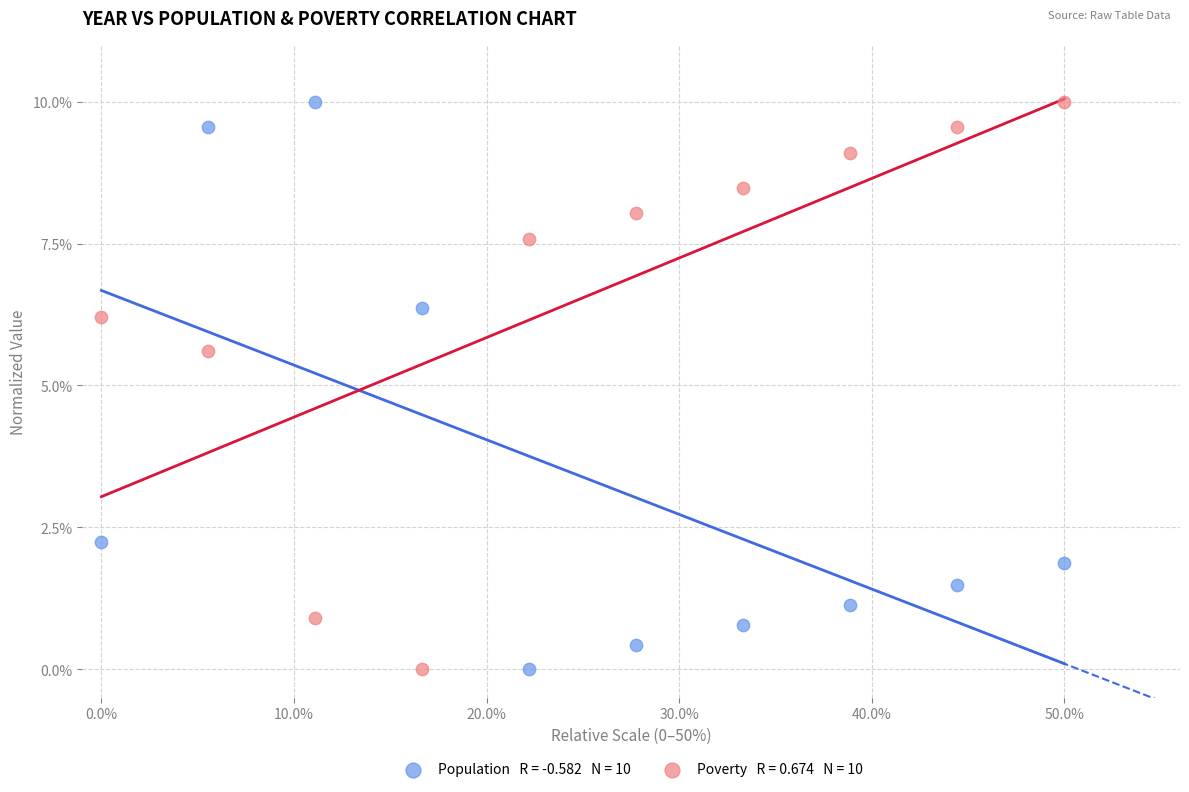

Across all series, what Y value is closest to 5?

5.6